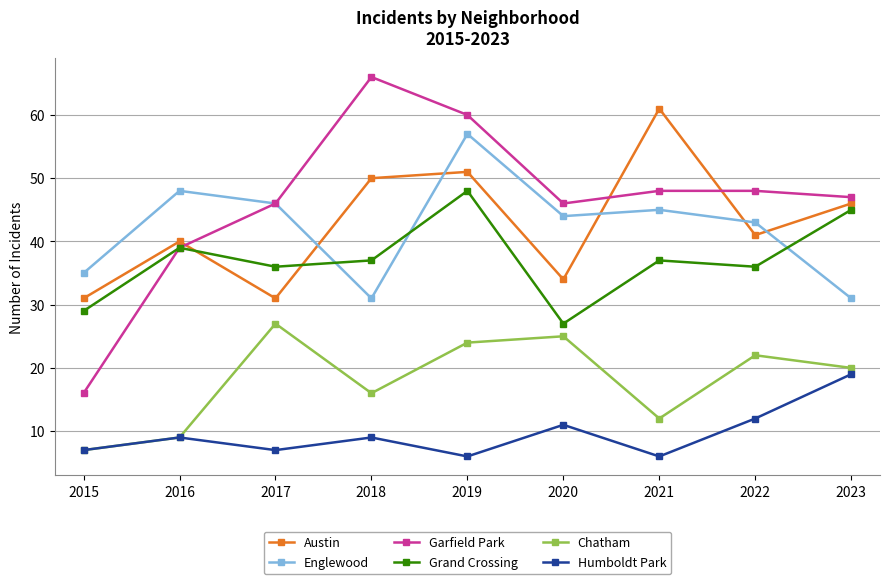

Where is the first local maximum for Austin?

2016